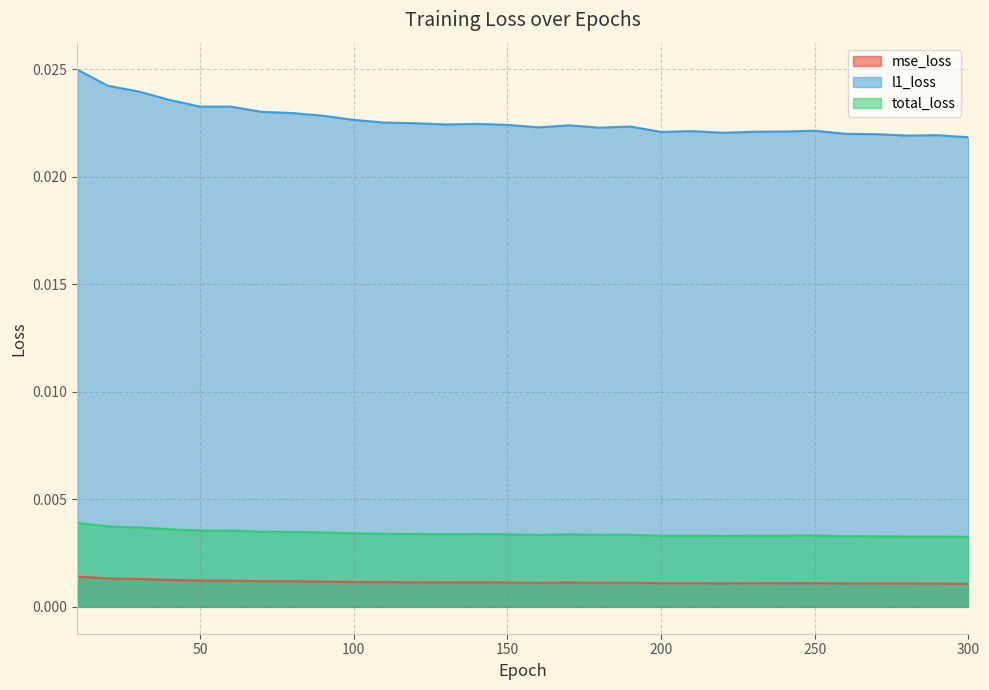

In l1_loss, how many points are lower than both neighbors (excluding endpoints)?

7